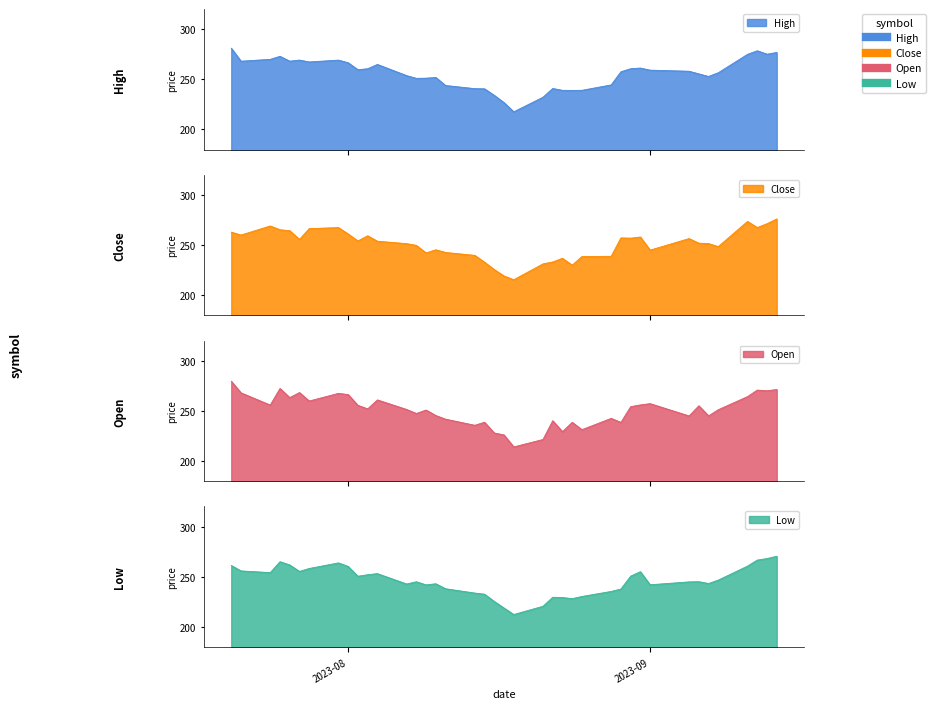

At which label does Low reach its minimum?

18